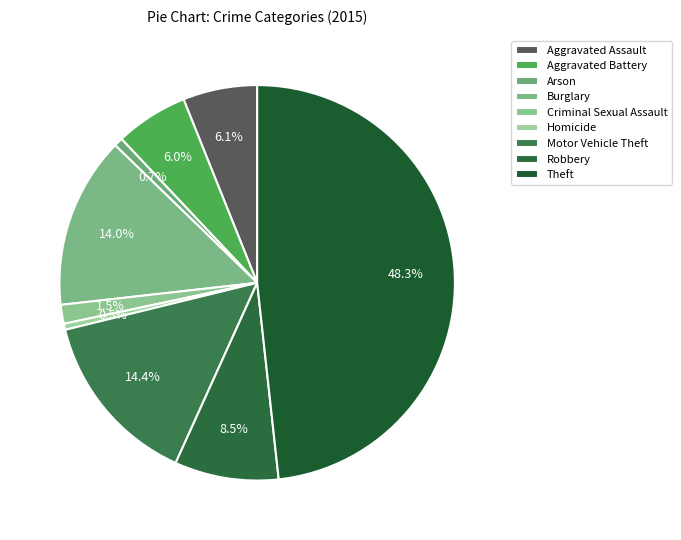

Count the number of slices in the pie.

9